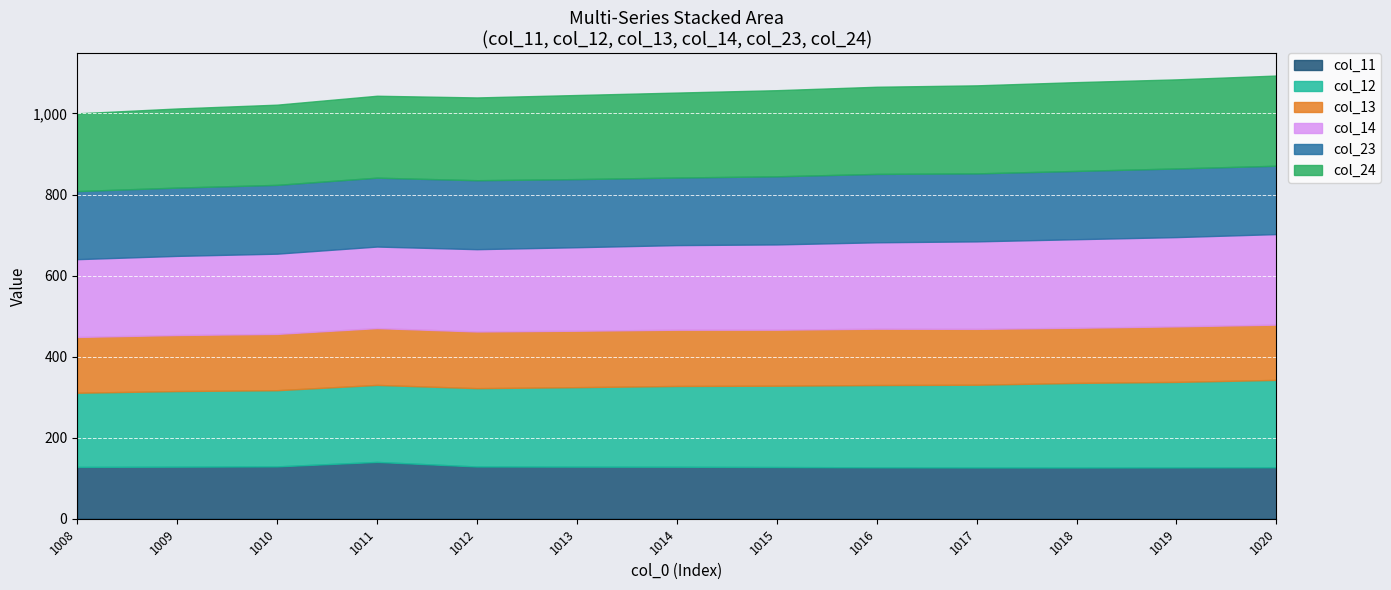

At which label does col_24 reach its peak?

1020